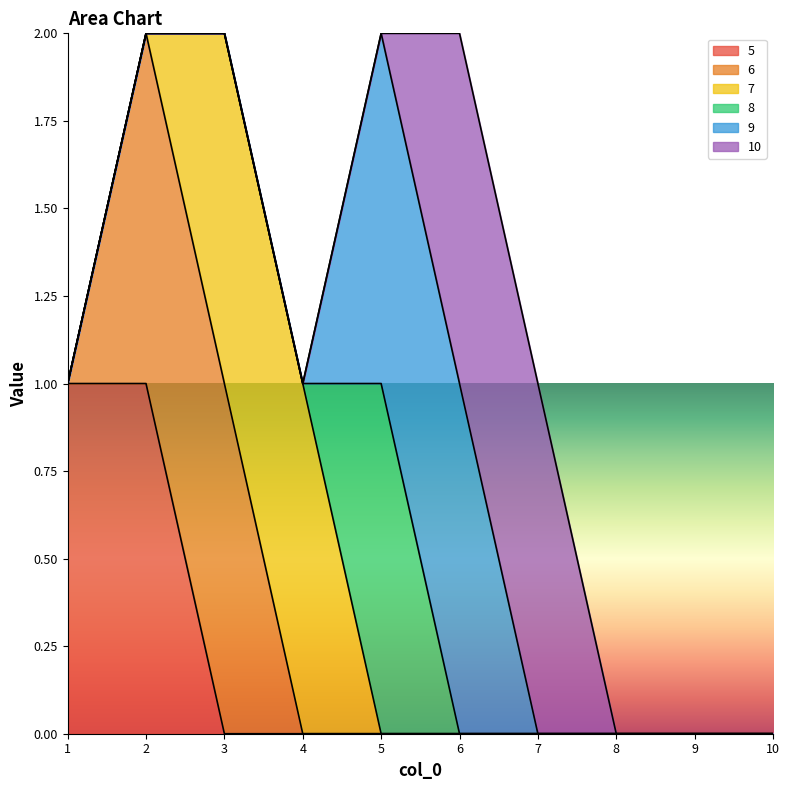

How many series are shown in this chart?

6